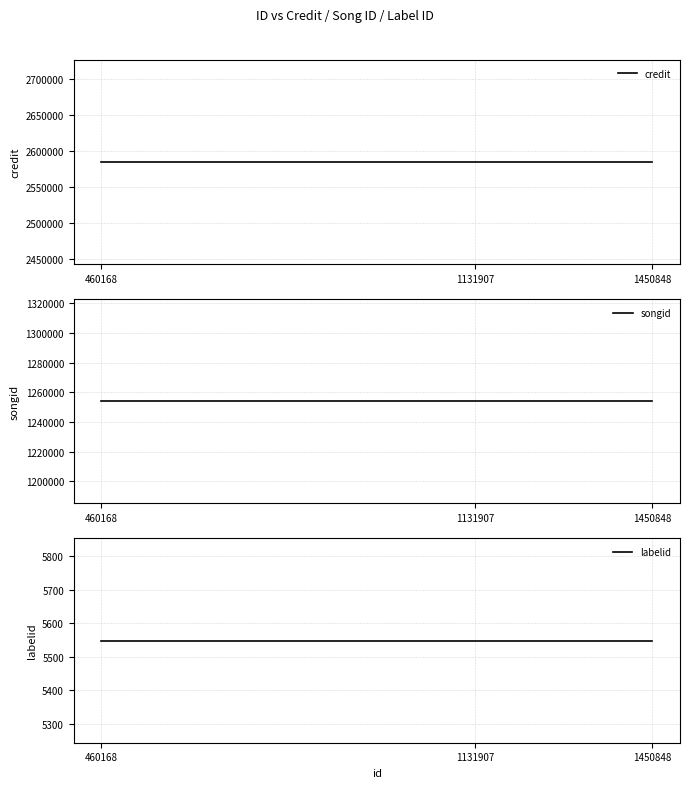

List the labels in order of songid value, largest first.

460168, 1131907, 1450848